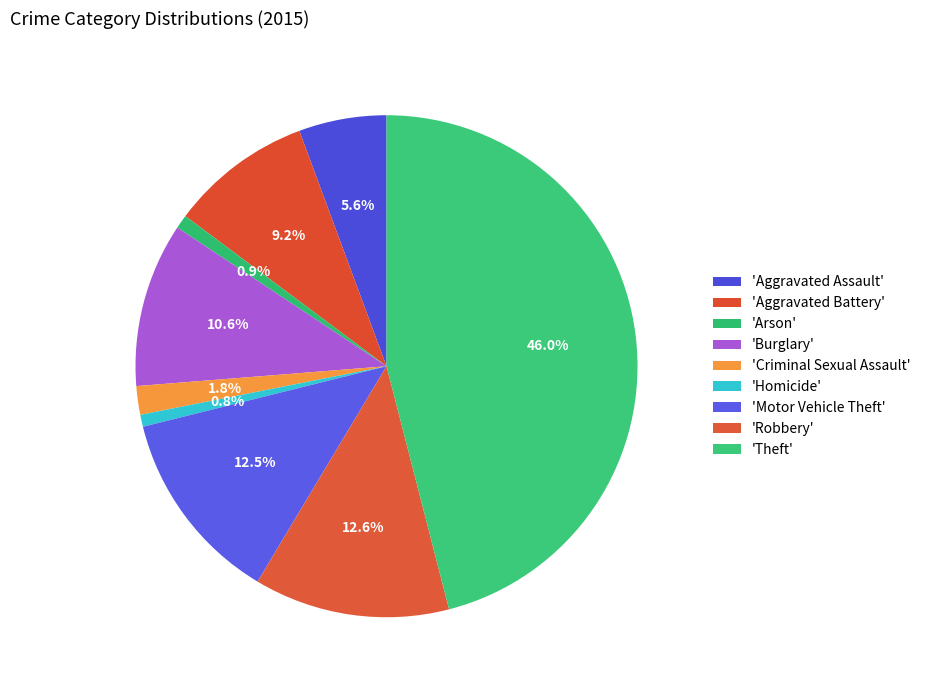

How many slices are in this pie chart?

9